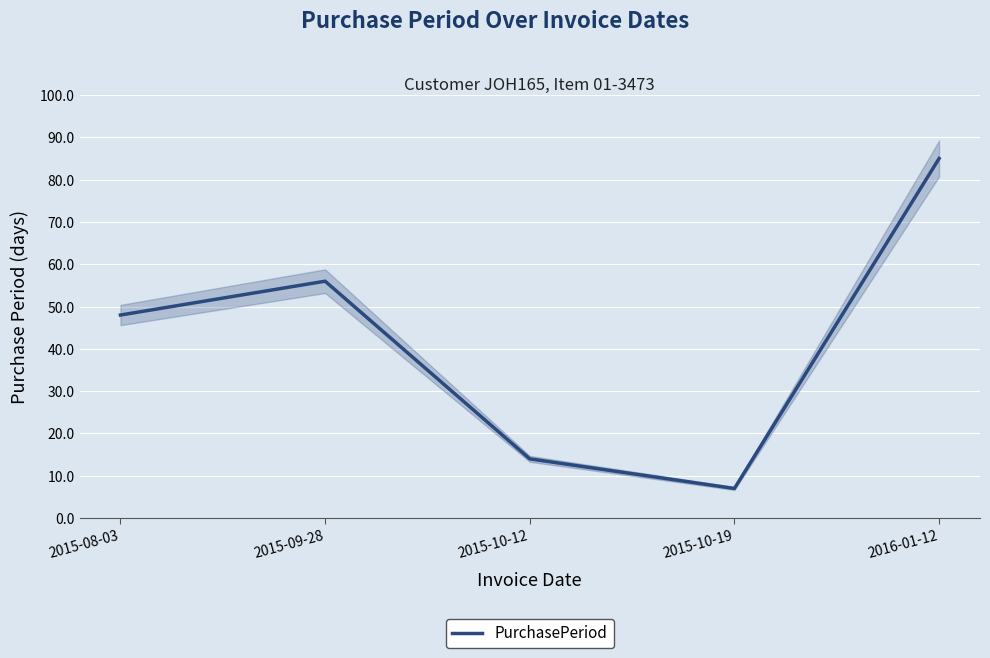

What is the difference between the maximum and minimum values?

78